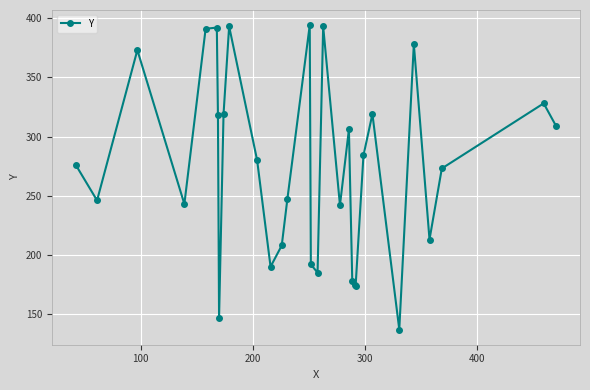

What is the sum of all values?

8503